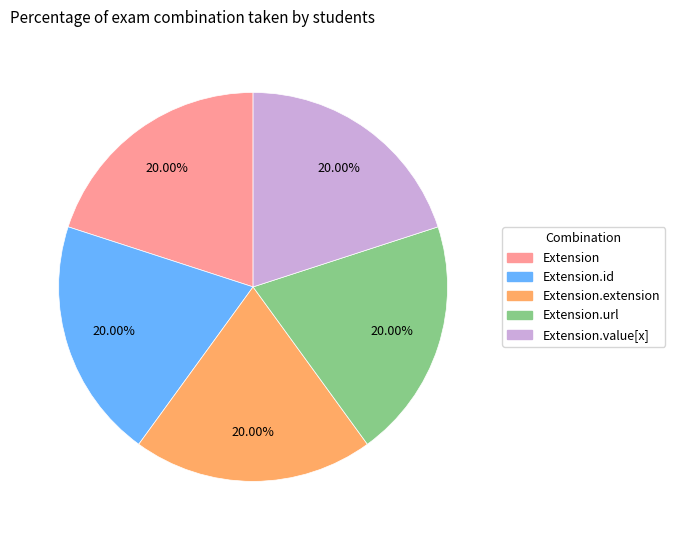

Is there any slice that represents more than half of the pie?

No